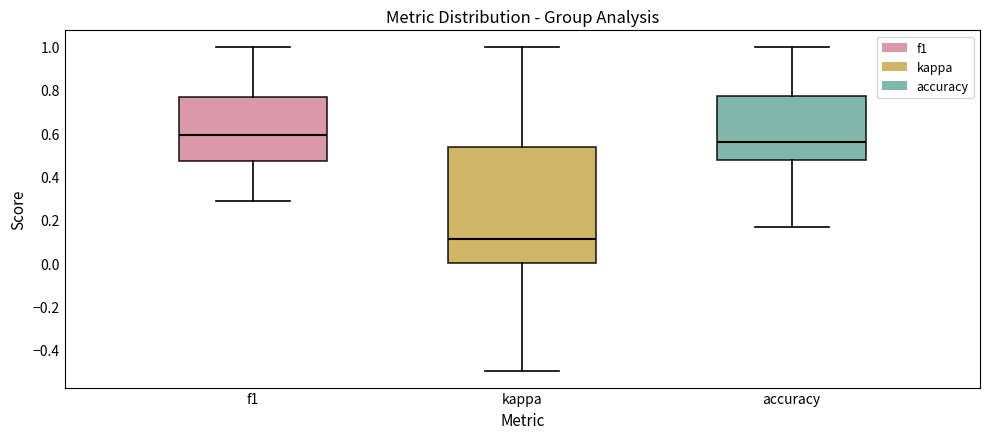

Which box is the tallest, from its lower edge to its upper edge?

kappa